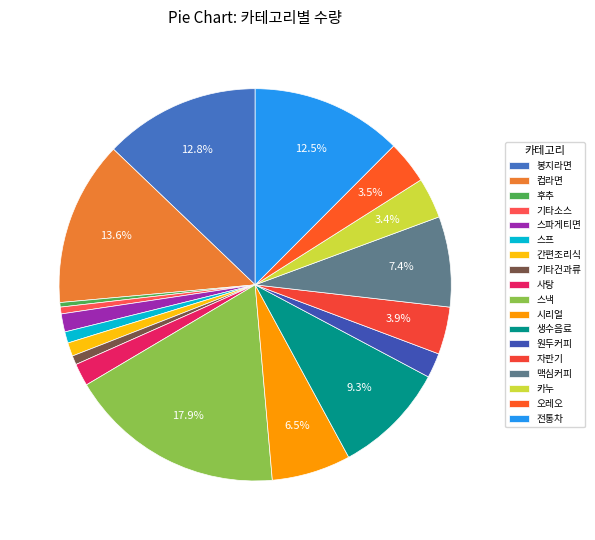

Does 스파게티면 account for over 50% of the chart?

No